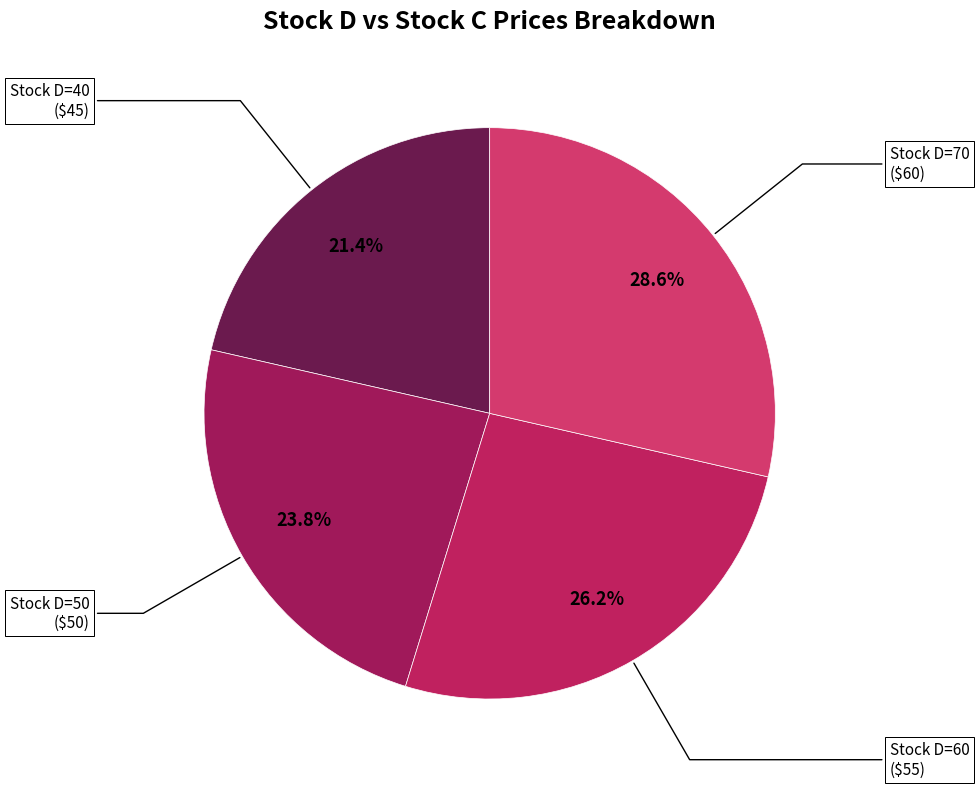

Count the number of slices in the pie.

4